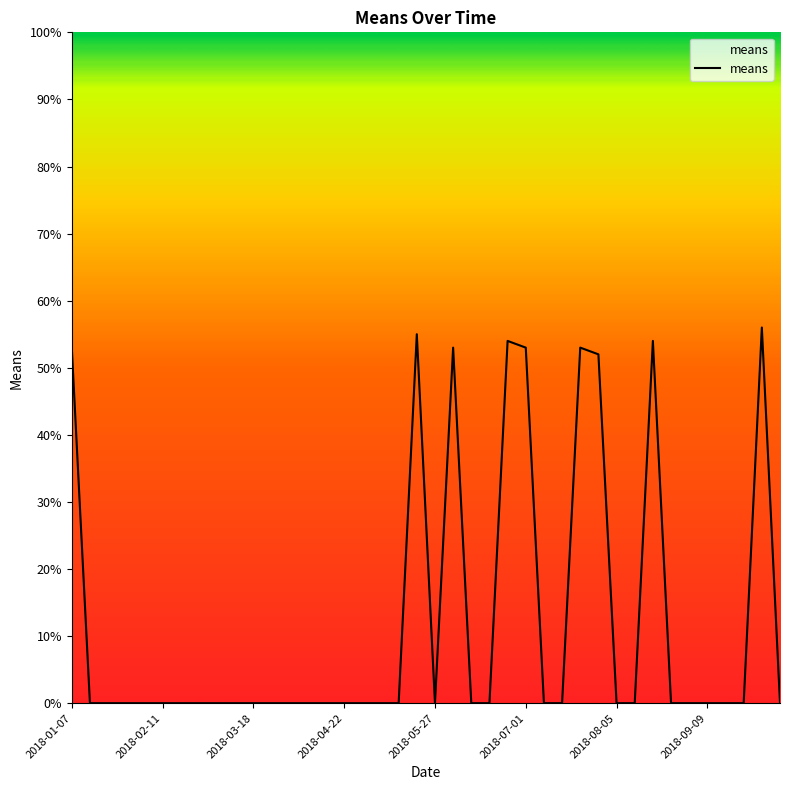

How many lines are shown in the chart?

1